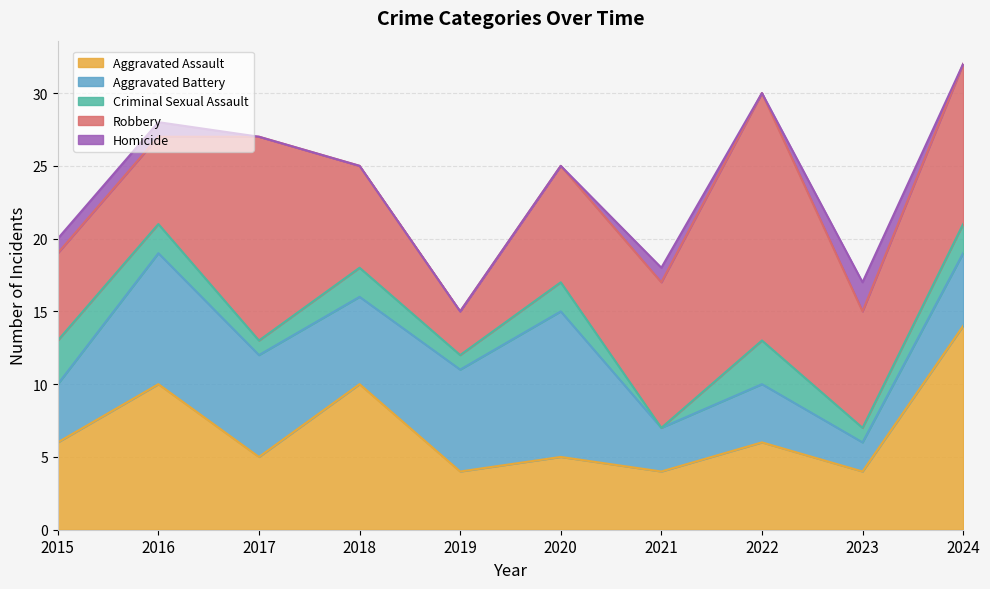

Rank the series at 2022 from highest to lowest value.

Robbery, Aggravated Assault, Aggravated Battery, Criminal Sexual Assault, Homicide